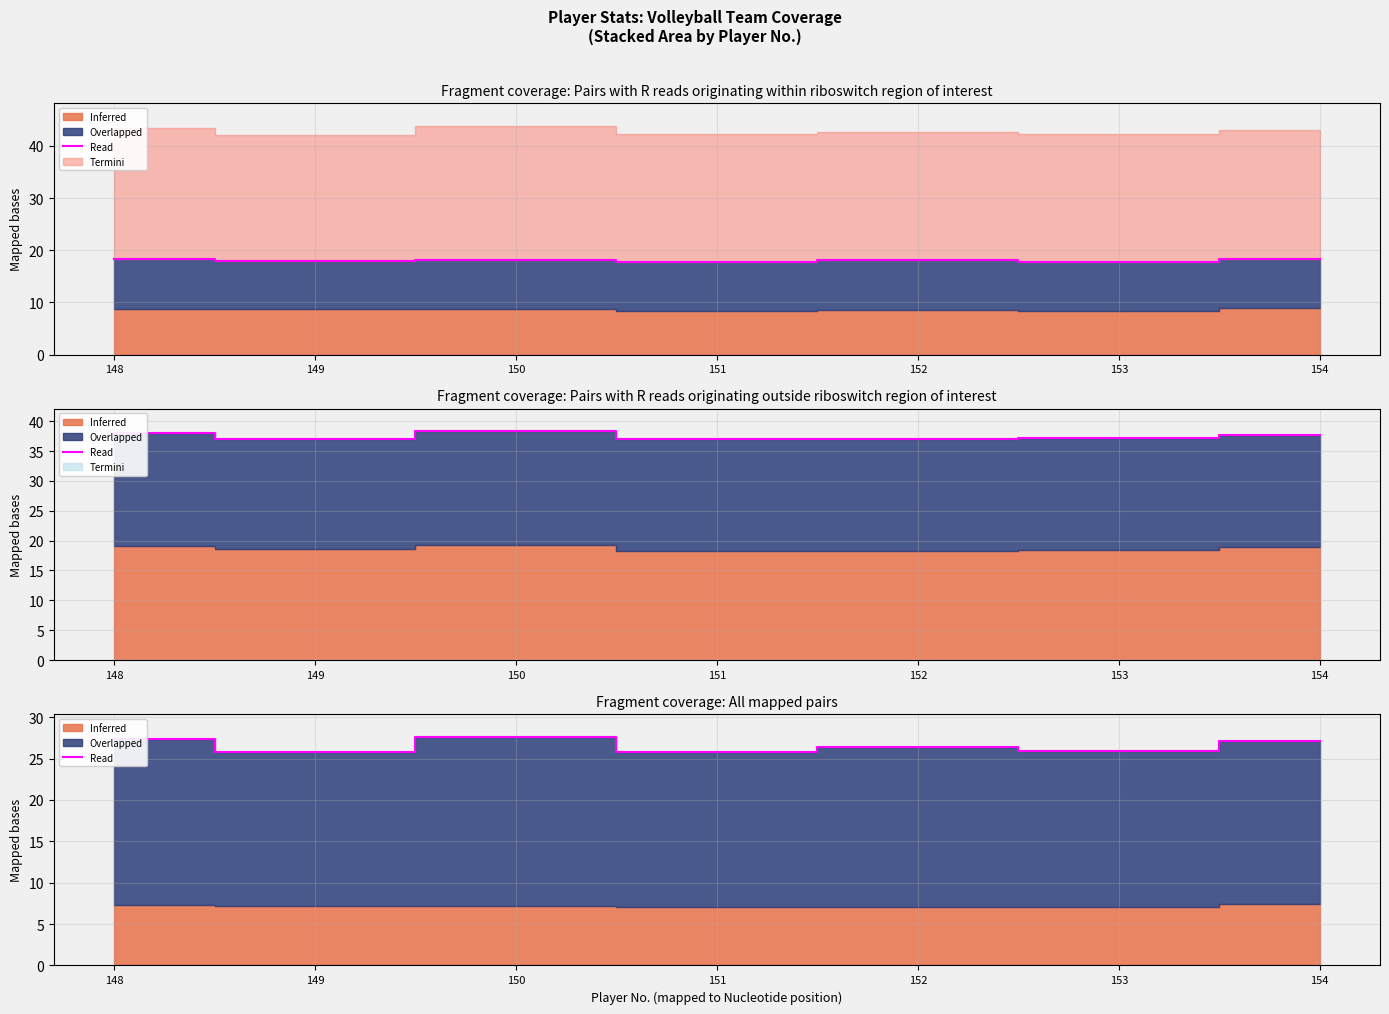

Where does the data first go above 26?

148